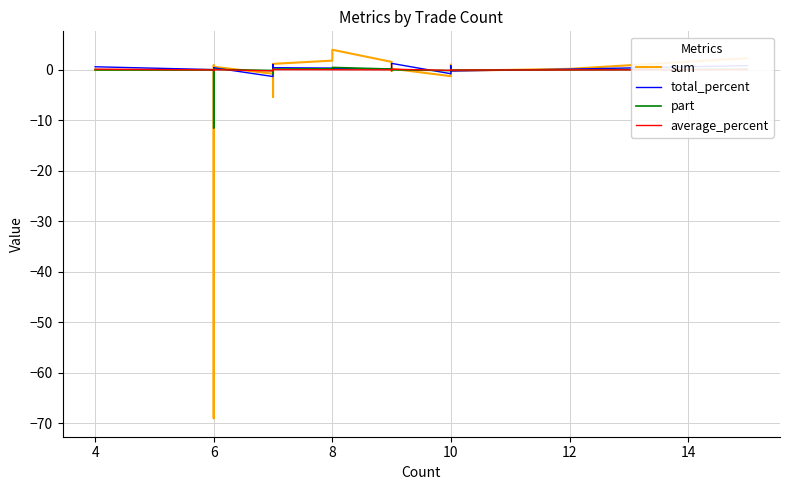

What is the minimum value shown in the chart?

-69.0